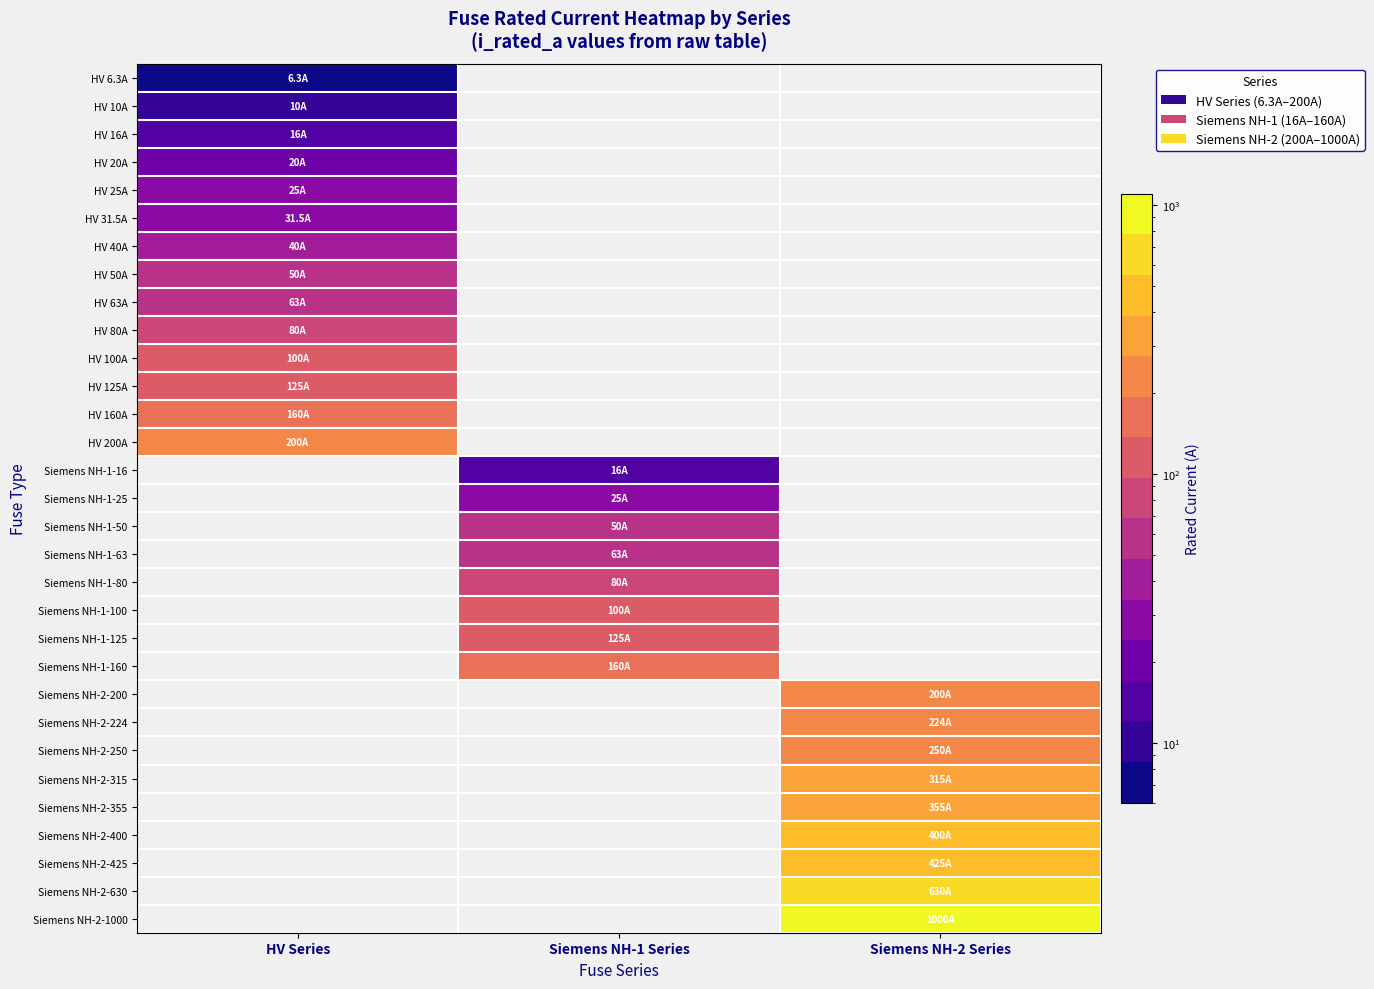

What is the maximum value shown in the chart?

1000.0